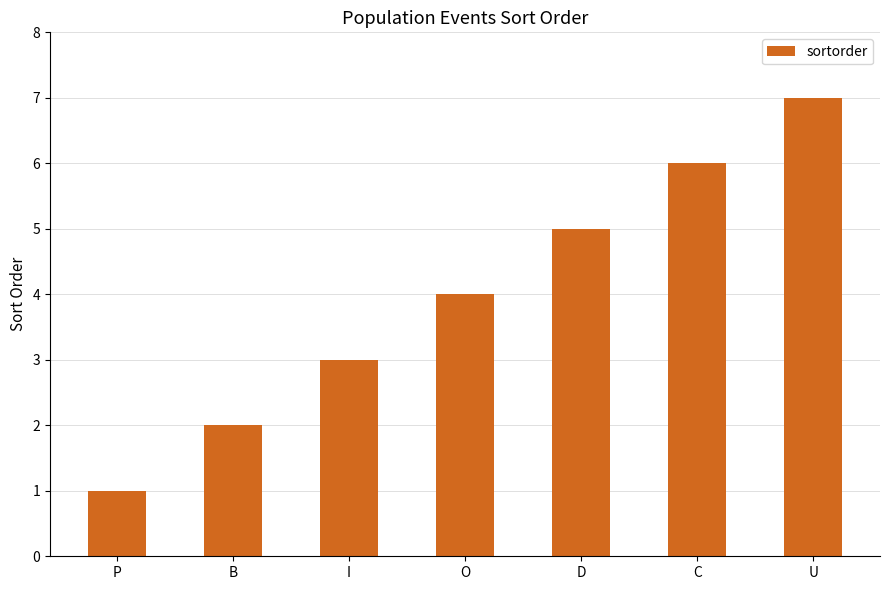

What is the sum of all values?

28